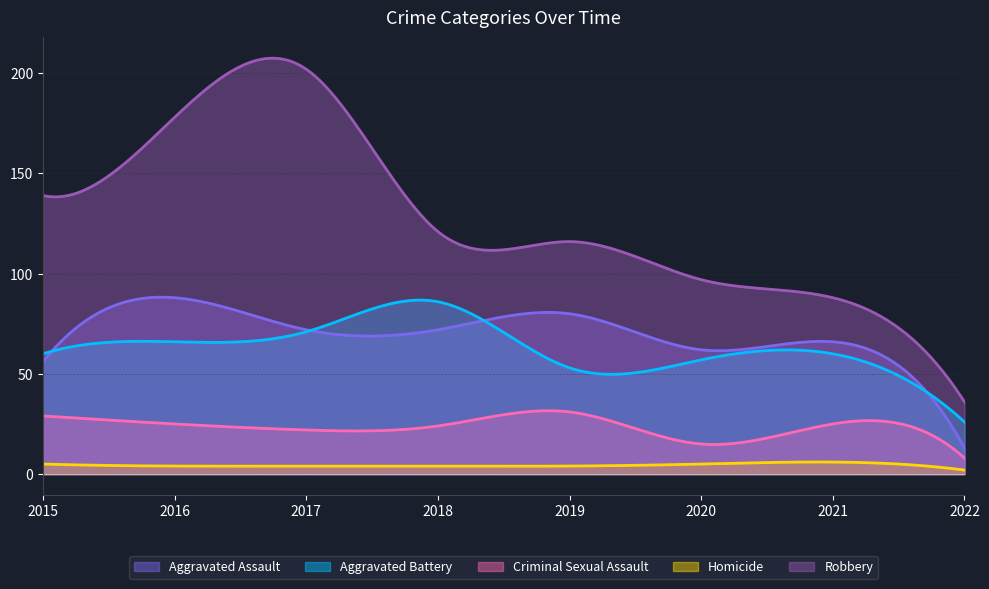

Which series has the largest total across all categories?

Robbery